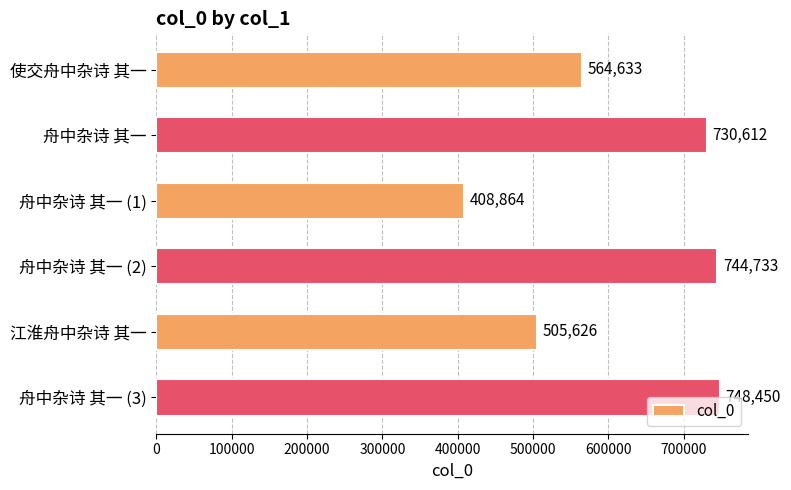

Which has a higher value, 舟中杂诗 其一 (2) or 使交舟中杂诗 其一?

舟中杂诗 其一 (2)